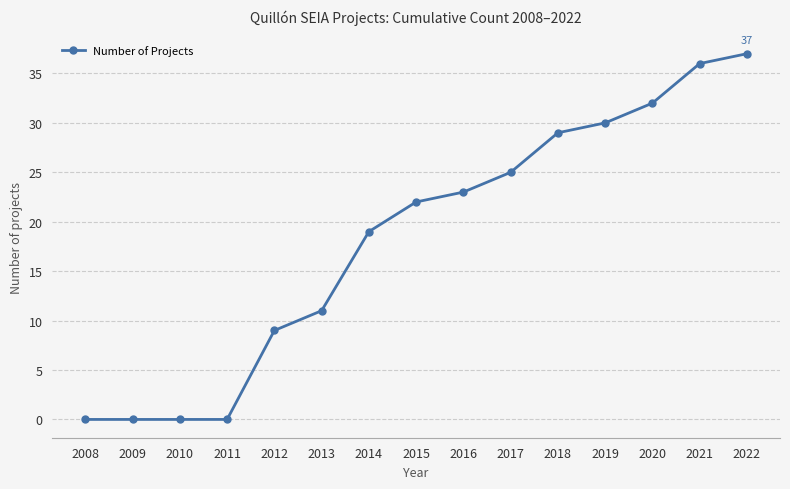

The chart shows a value of 41 at 2016. True or false?

False